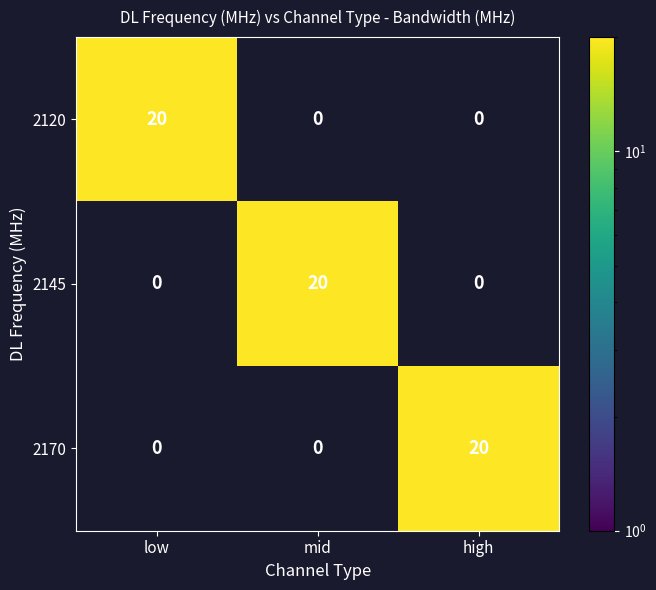

Which series has the largest range (max minus min)?

2120